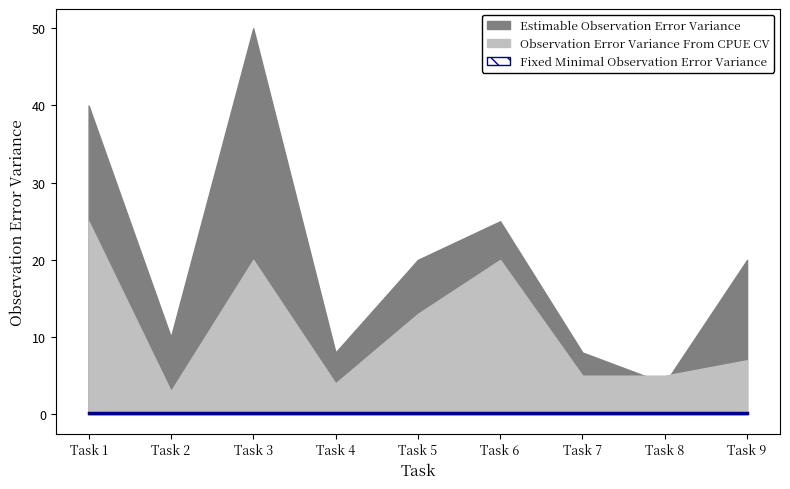

How many categories are shown in the chart?

9